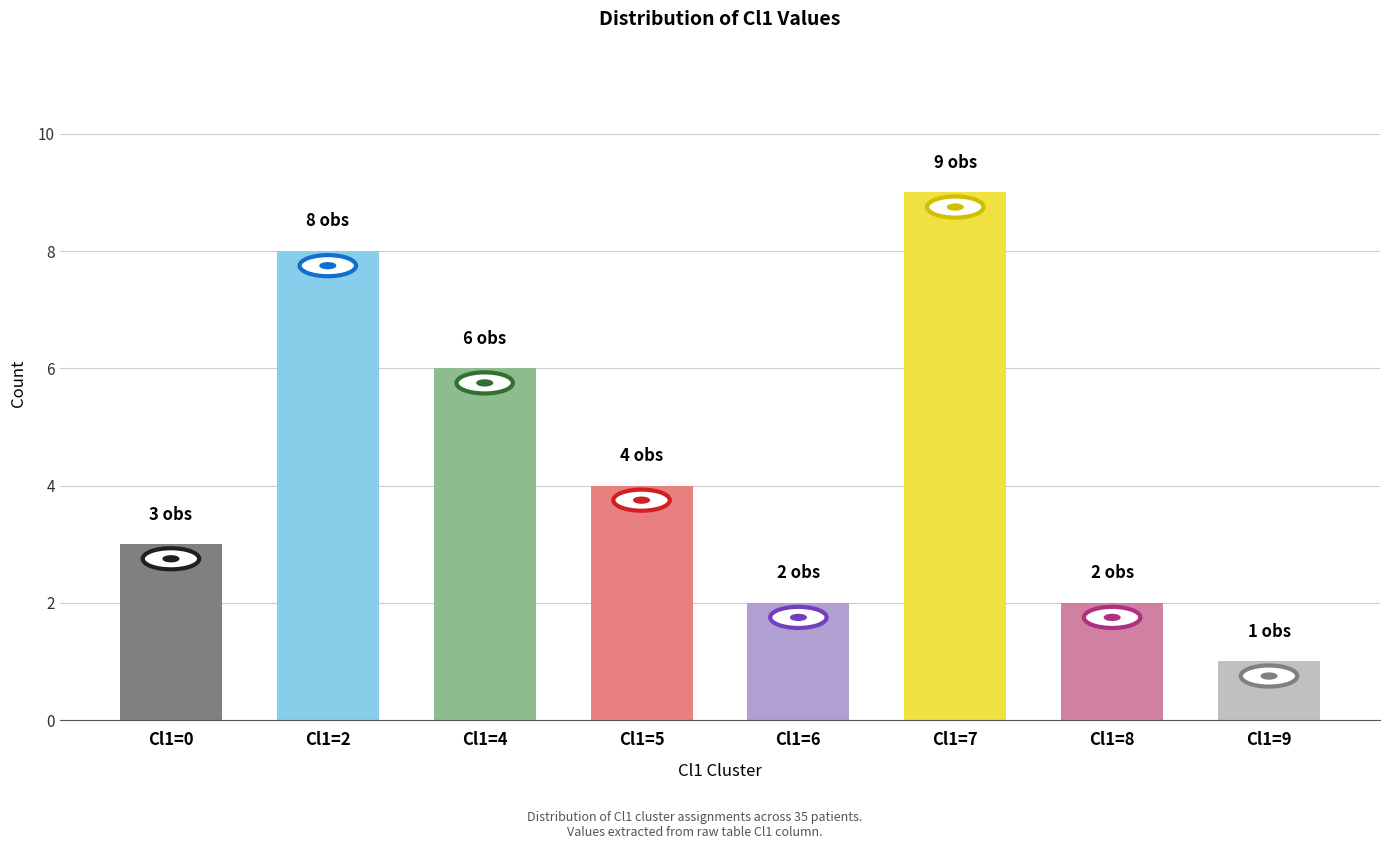

How many data points does each series have?

8